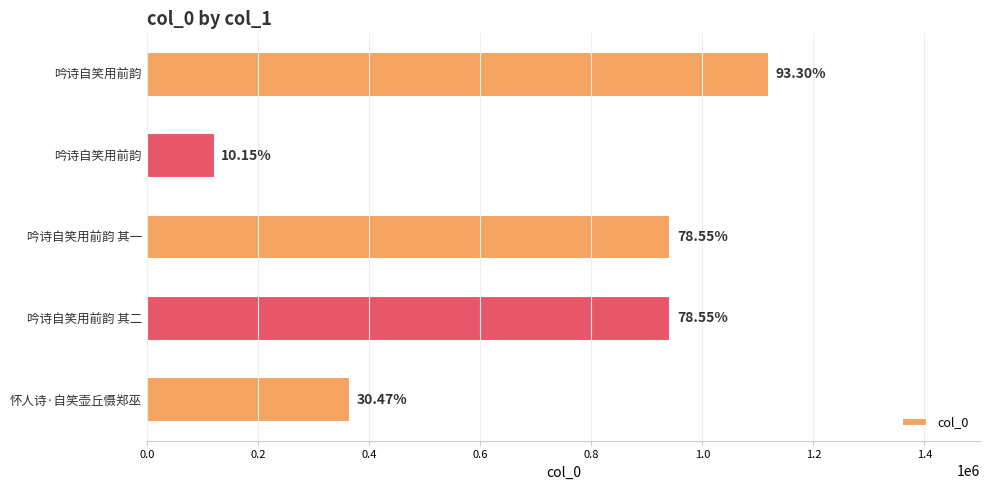

Does the chart contain any negative values?

No